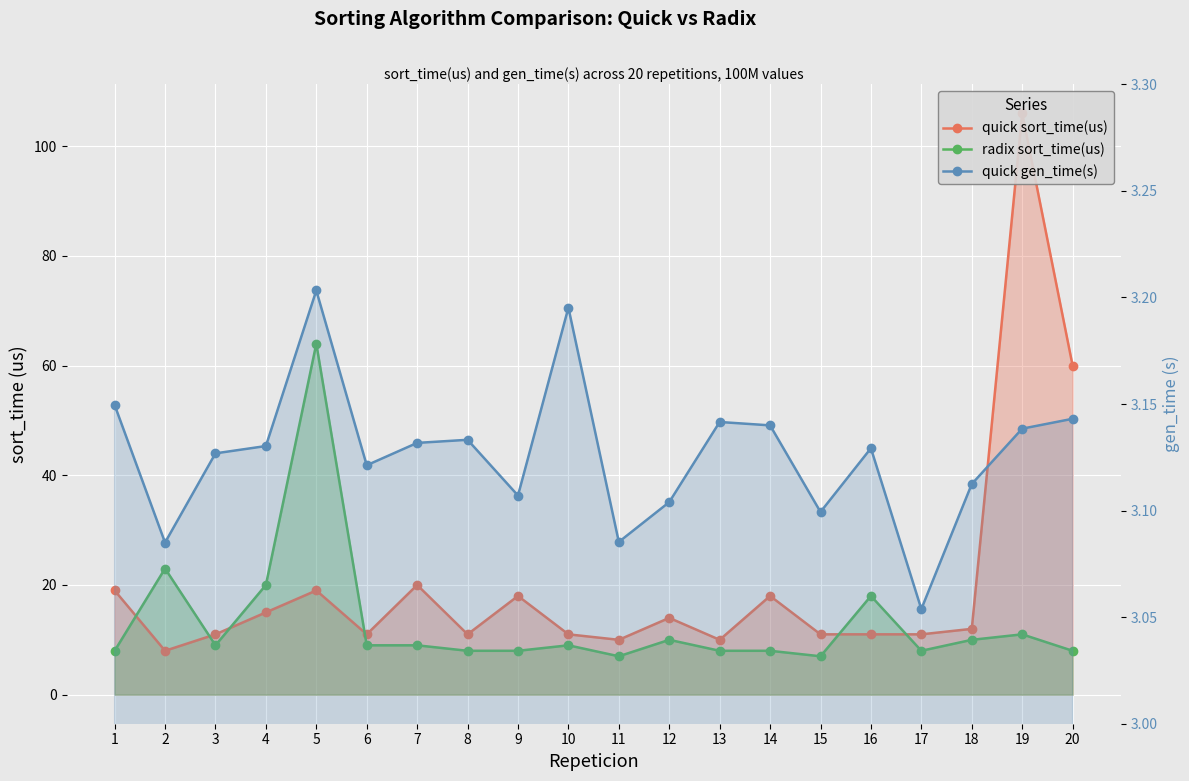

What is the total value across all series at 15?

21.1